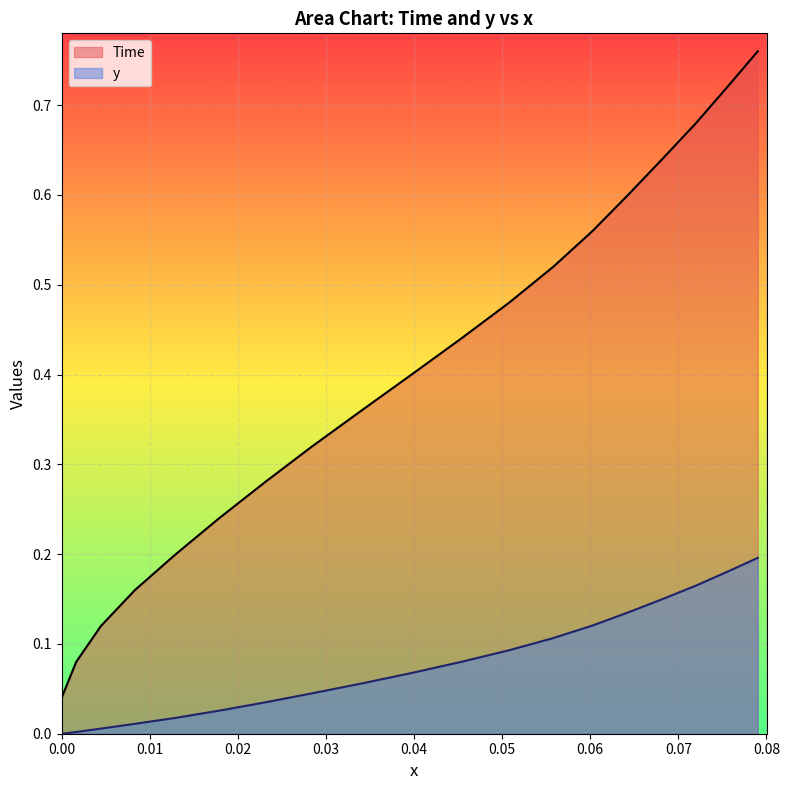

True or false: Time has more than 2 interior local peaks.

False